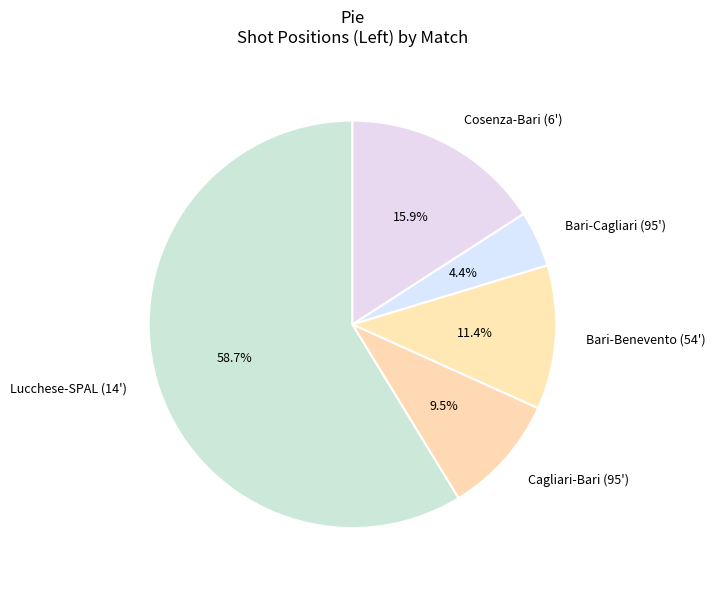

To the nearest percent, what percentage of the pie is Bari-Cagliari (95')?

4%